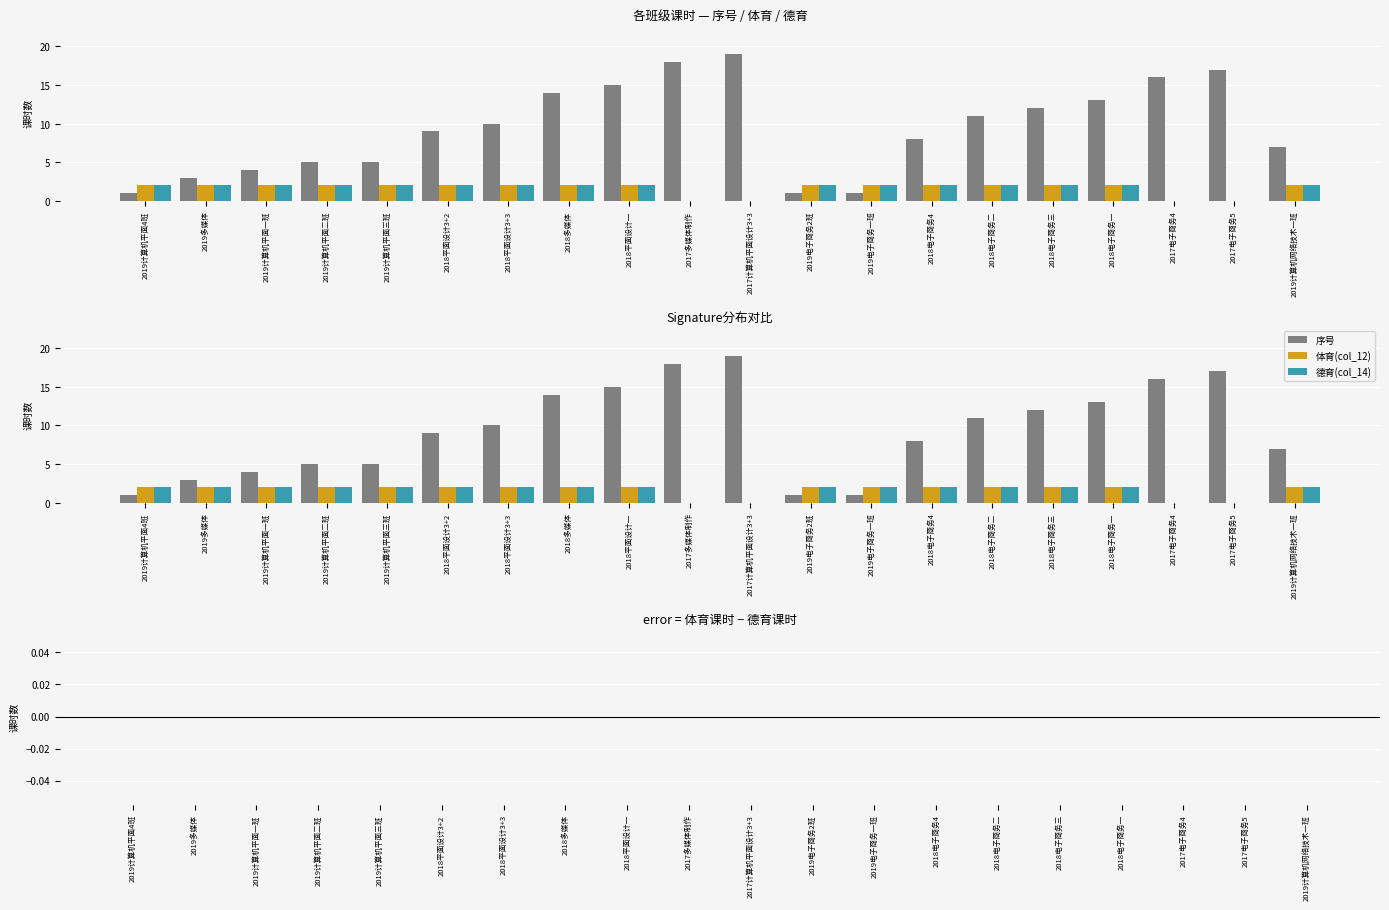

What is the sum of all 体育(col_12) values?

32